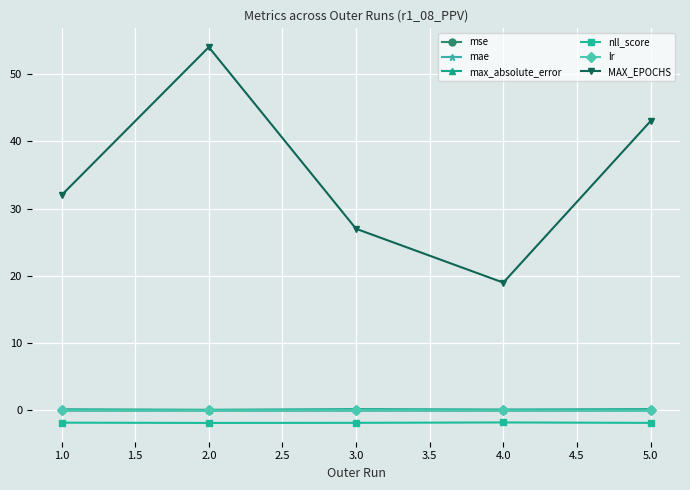

How many lines are shown in the chart?

6